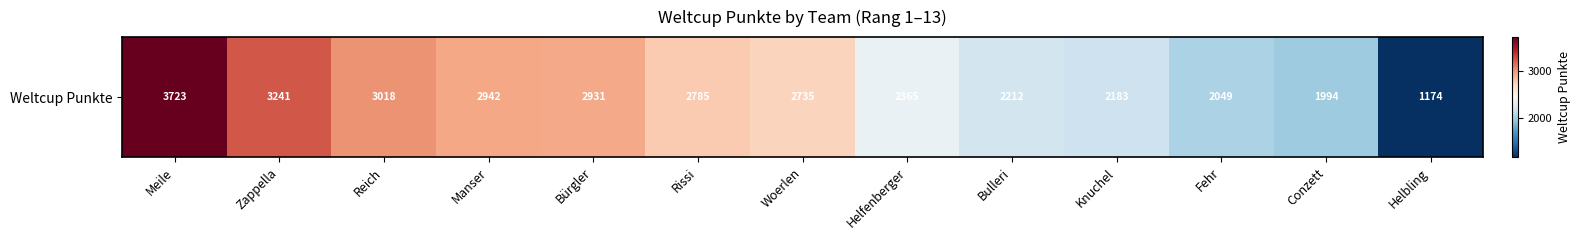

Rank the categories by value from highest to lowest.

Meile, Zappella, Reich, Manser, Bürgler, Rissi, Woerlen, Helfenberger, Bulleri, Knuchel, Fehr, Conzett, Helbling